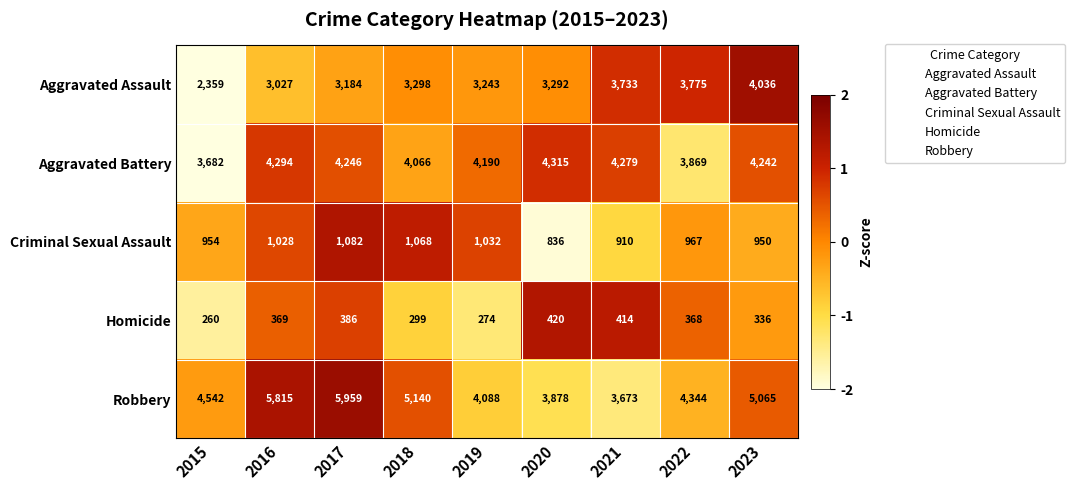

Which series changed the most between 2020 and 2023?

Robbery